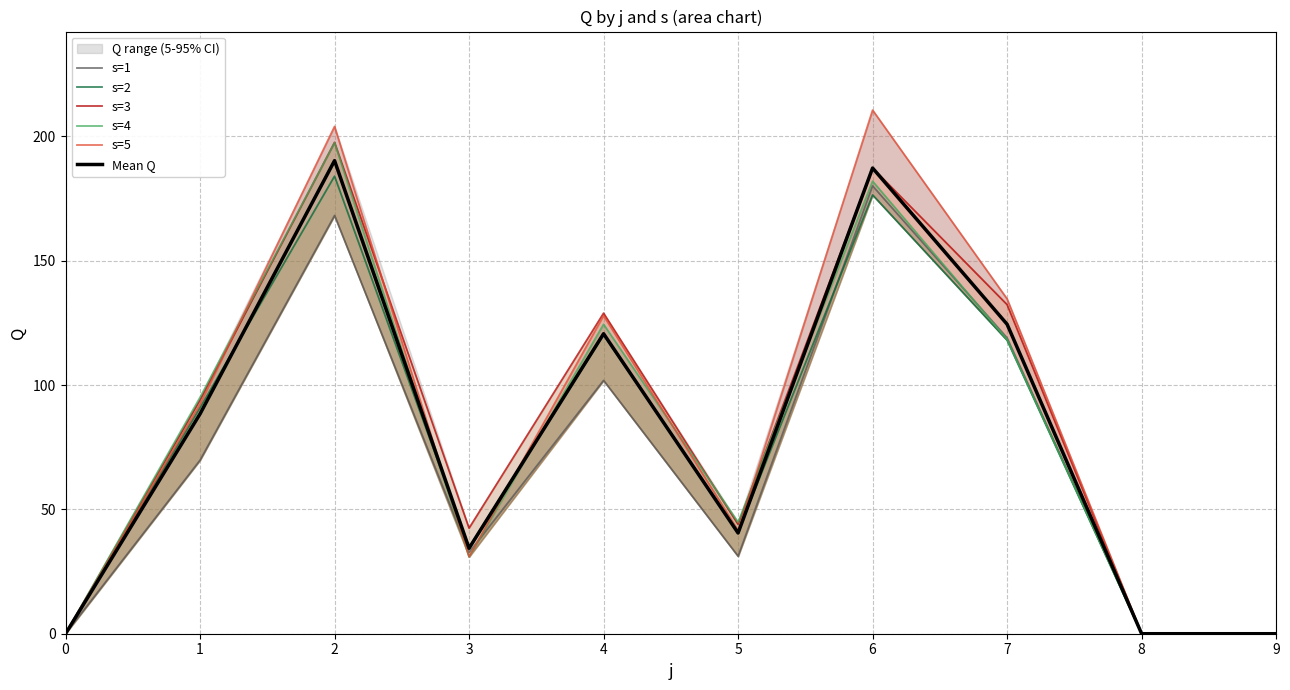

List the labels in order of Mean Q value, smallest first.

0, 8, 9, 3, 5, 1, 4, 7, 6, 2